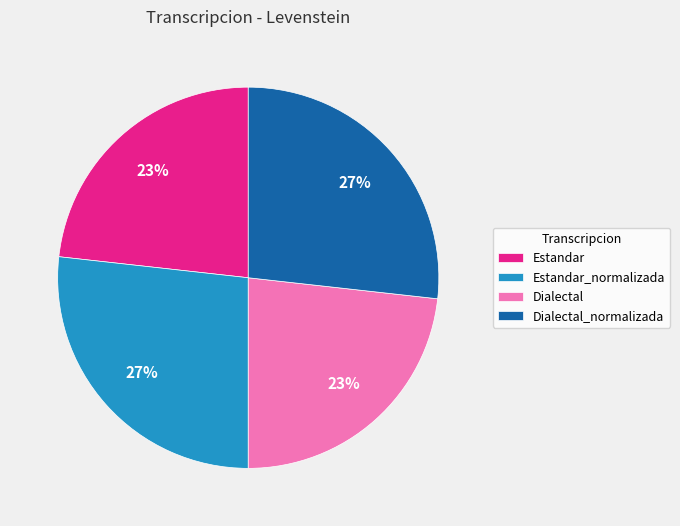

To the nearest percent, what is the combined percentage of Dialectal_normalizada and Estandar?

50%